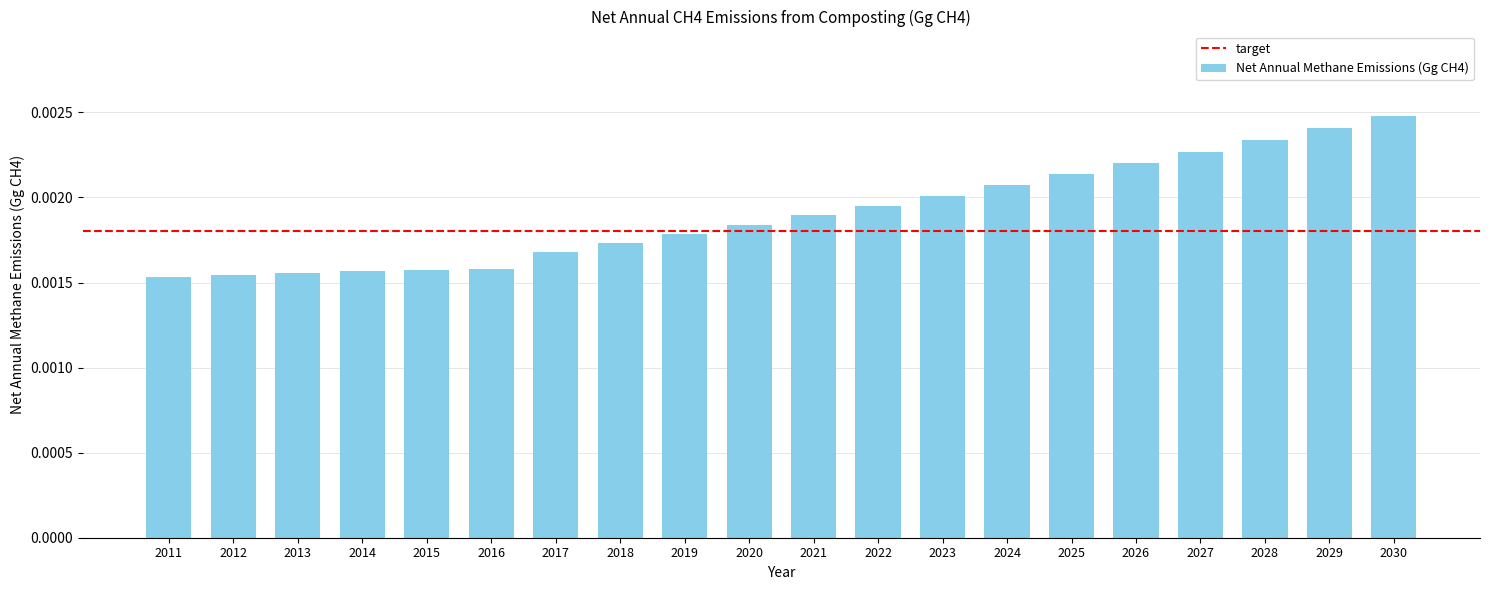

Between 2021 and 2014, which is larger?

2021